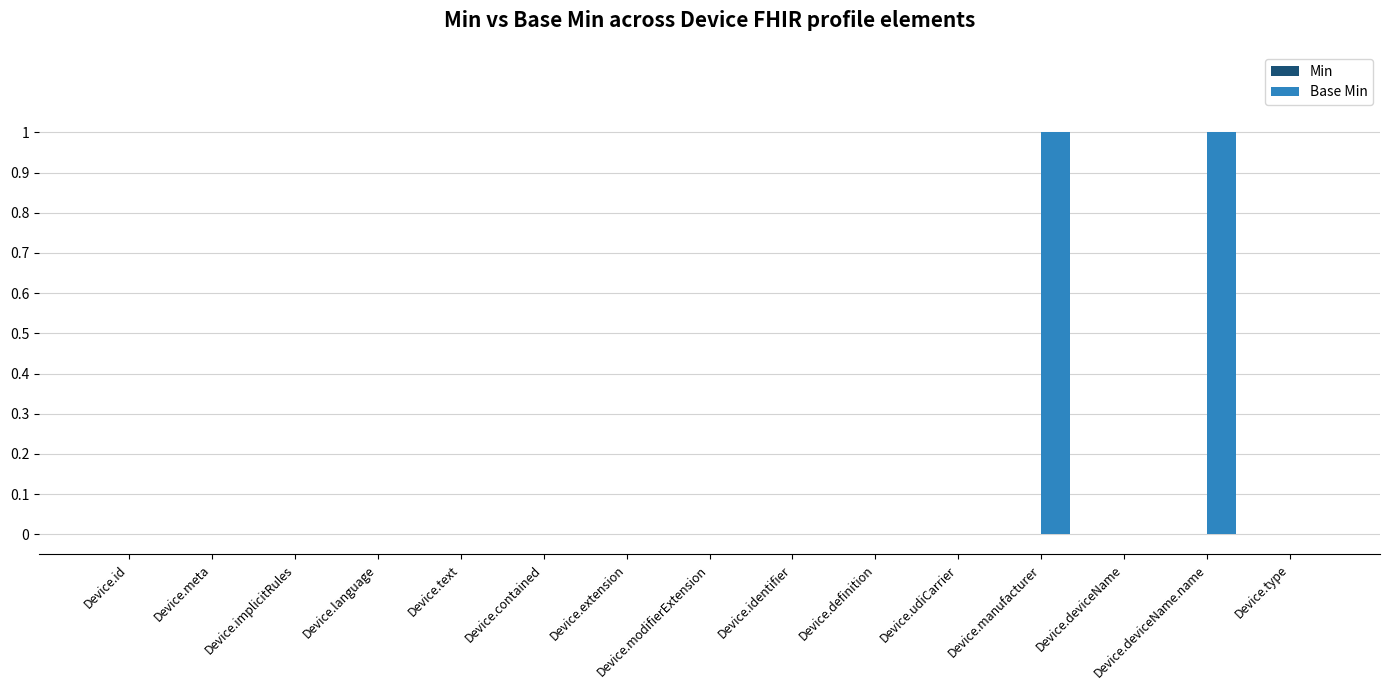

Does the chart contain stacked bars?

No